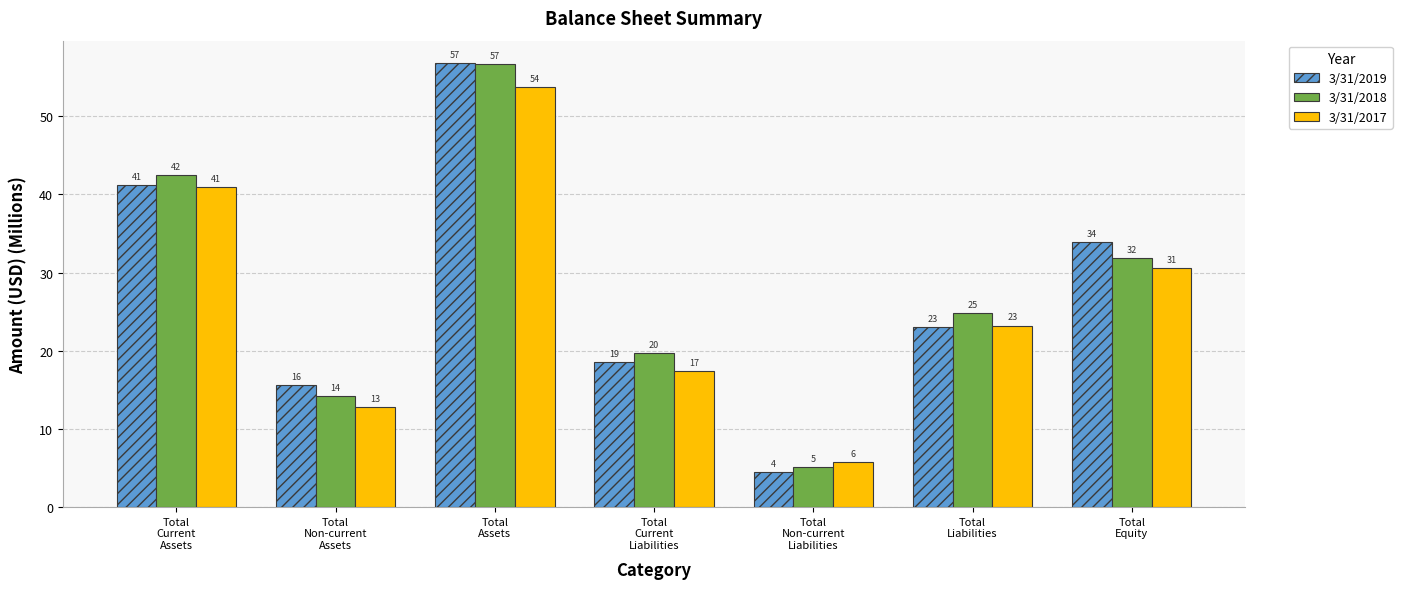

What is the label of the 4th bar from the right?

Total
Current
Liabilities